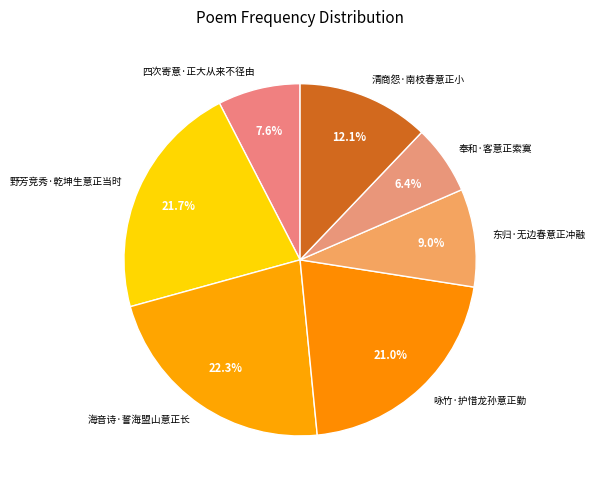

Rank the categories by value from highest to lowest.

海音诗·誓海盟山意正长, 野芳竞秀·乾坤生意正当时, 咏竹·护惜龙孙意正勤, 清商怨·南枝春意正小, 东归·无边春意正冲融, 四次寄意·正大从来不径由, 奉和·客意正索寞